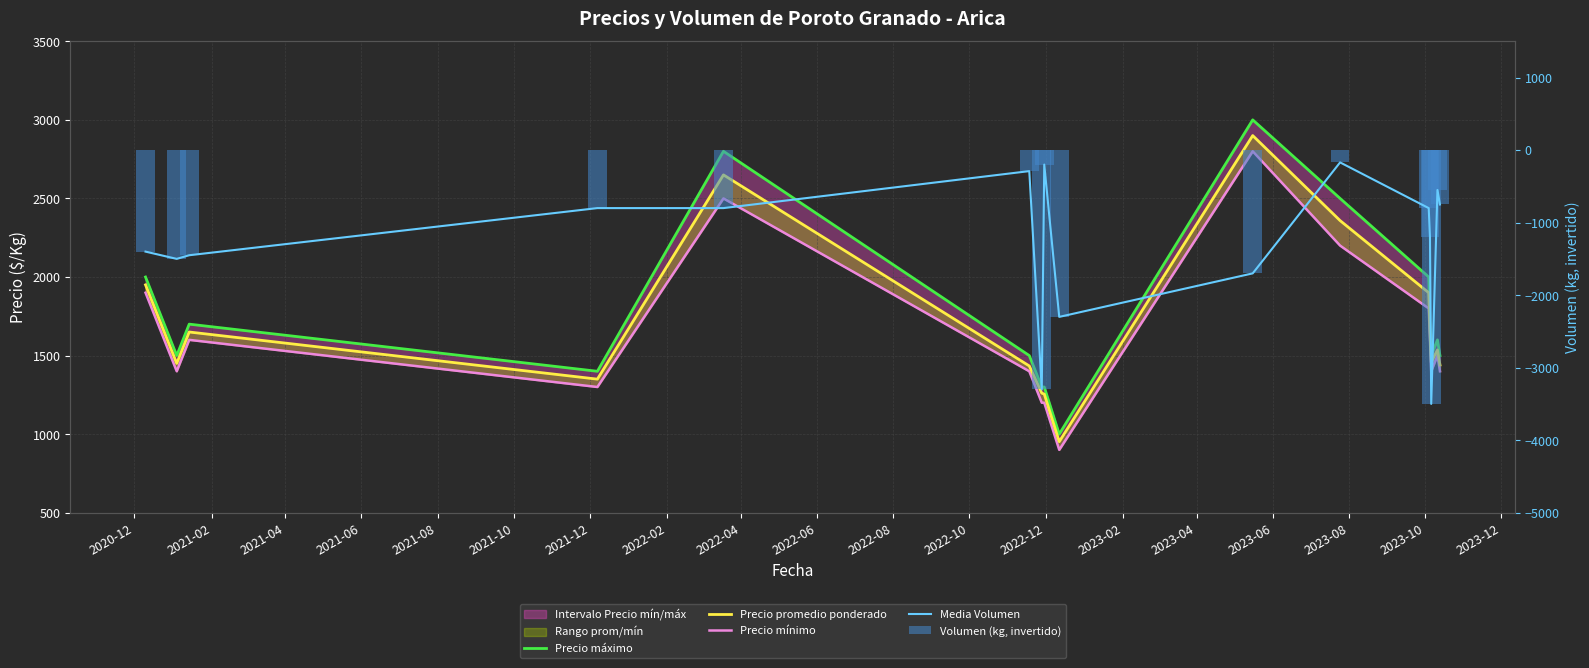

Are the bars horizontal?

No